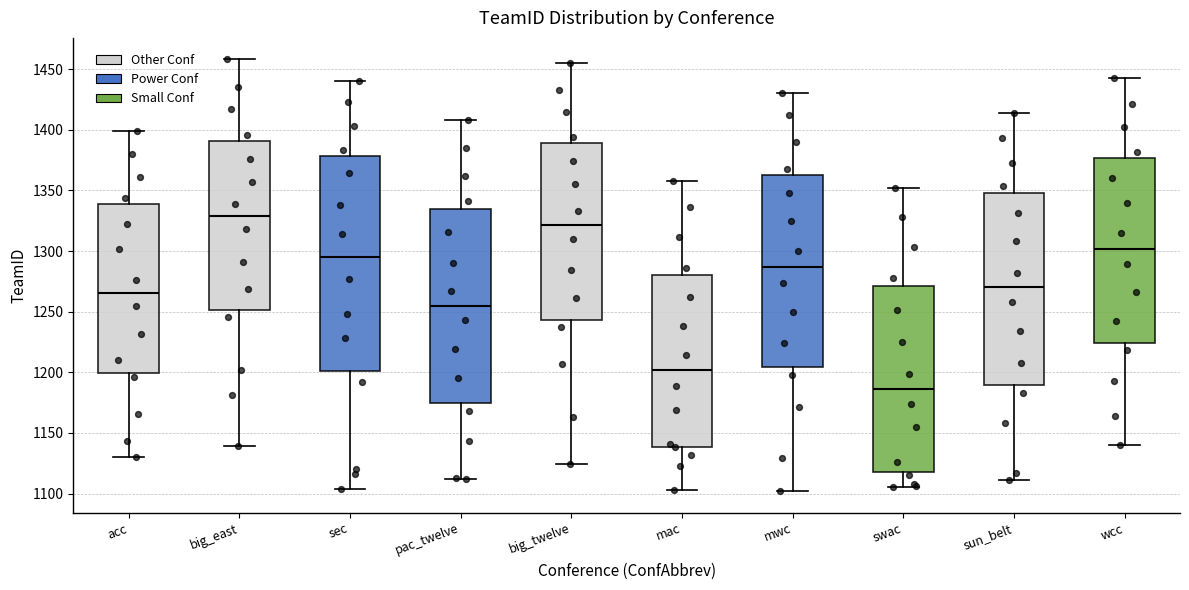

Where is the lower edge of the box for mwc on the y-axis? The values are not printed on the chart, so give them approximately, as read against the axis.

1205